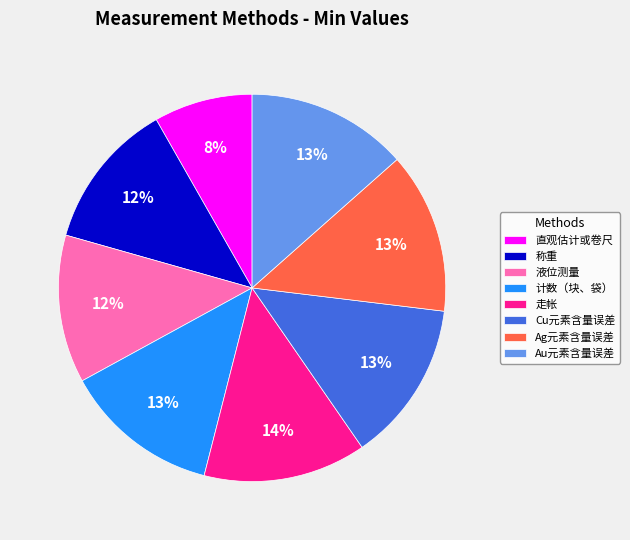

The 液位测量 slice represents 12% of the pie. True or false?

True